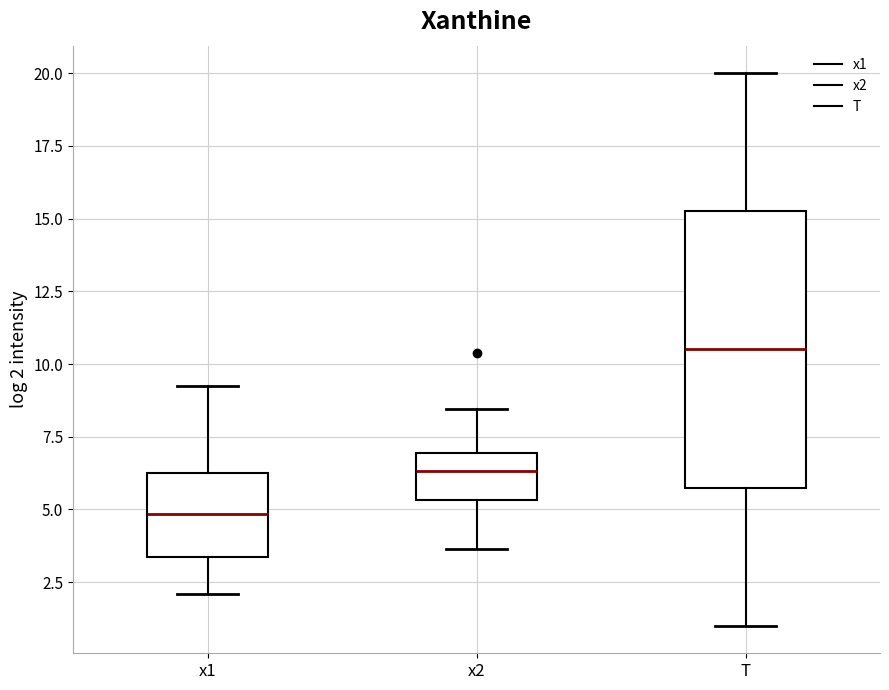

Reading left to right, transcribe this box plot: for each box, give where its median line is, the range the box spans, and where its two whiskers end, as read against the y-axis. The values are not printed on the chart, so give them approximately, as read against the axis.

x1: median 5.0, box 3.5 to 6.5, whiskers 2.0 to 9.0
x2: median 6.5, box 5.5 to 7.0, whiskers 3.5 to 8.5
T: median 10.5, box 6.0 to 15.5, whiskers 1.0 to 20.0